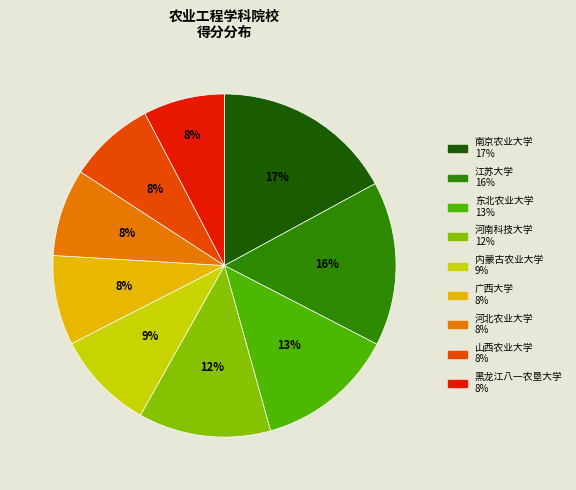

How many slices are in this pie chart?

9